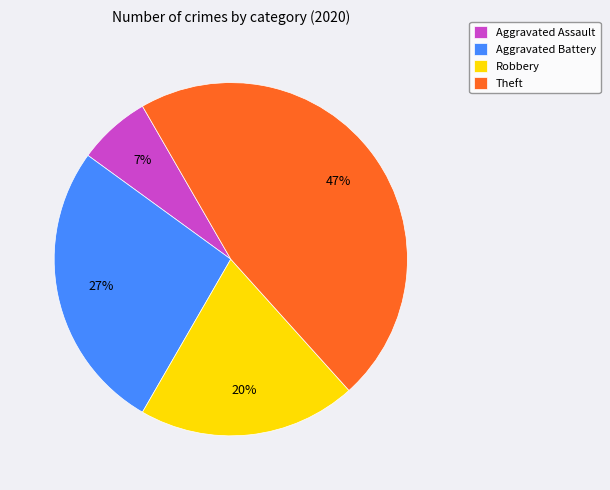

Does Aggravated Assault account for over 50% of the chart?

No